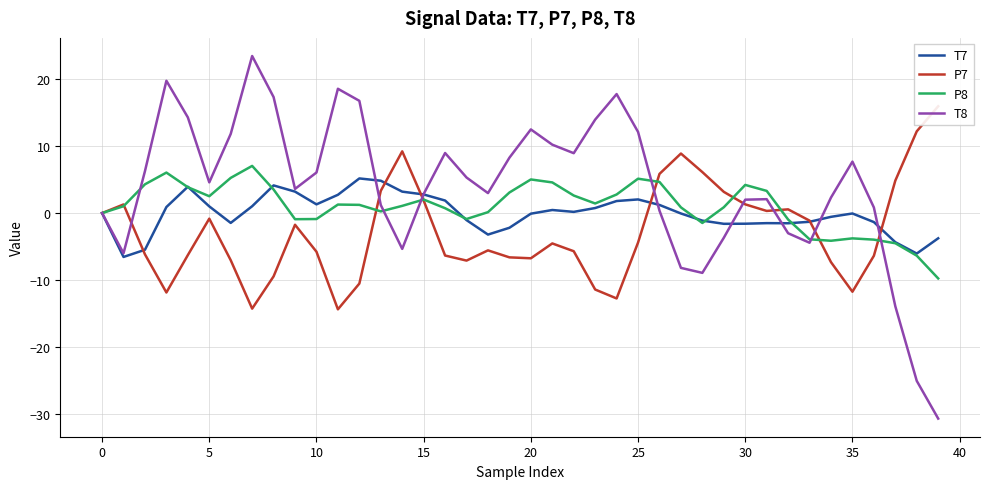

The P7 series shows 3.5 at 28. True or false?

False